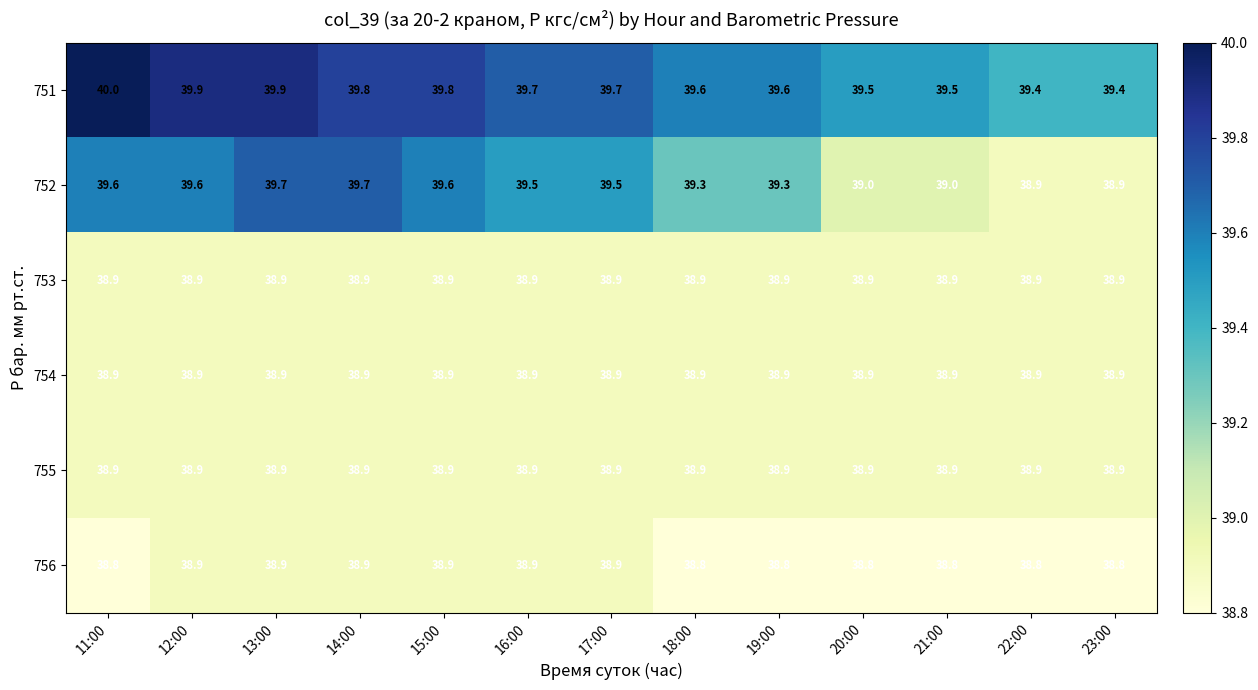

At how many categories does at least one series exceed 39?

13